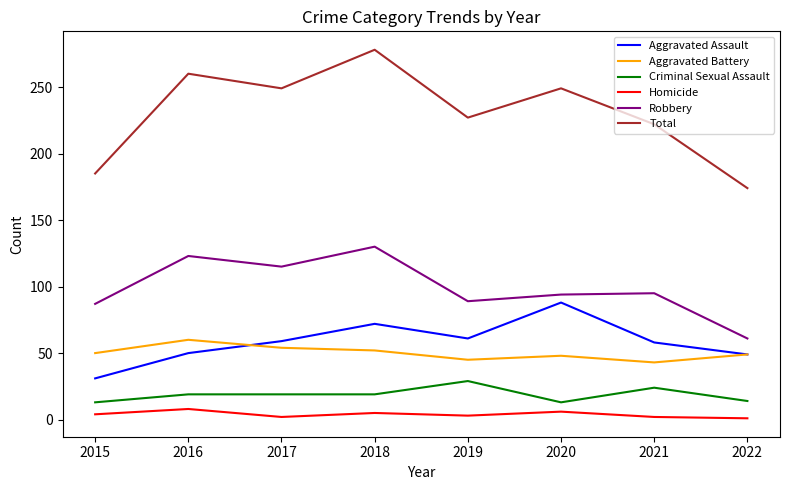

Which series has the widest spread of values?

Total